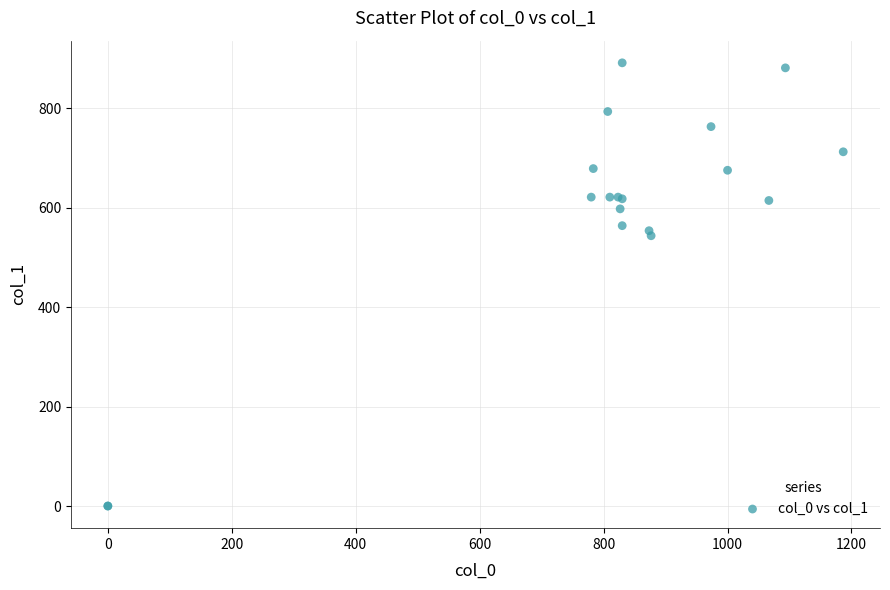

What Y value in the scatter plot is closest to 445?

543.4